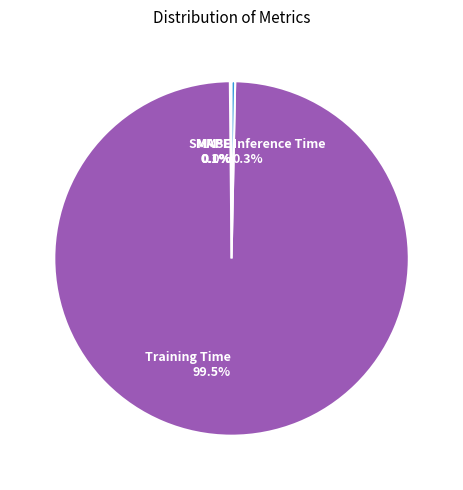

What is the majority slice?

Training Time